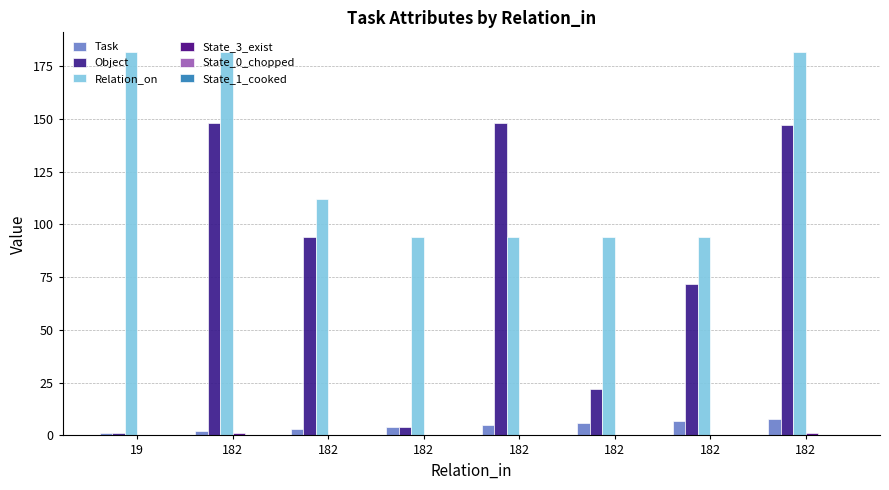

What is the difference between the maximum and minimum values in the Object series?

147